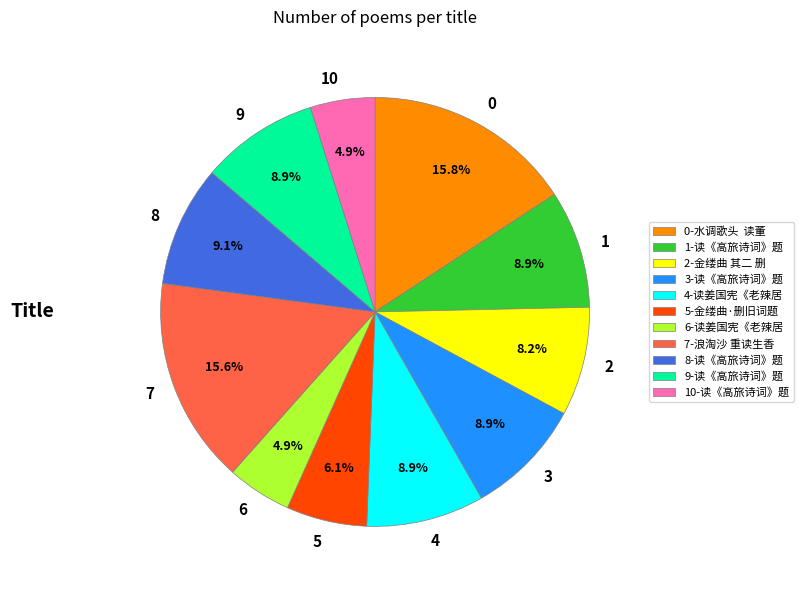

Does any single category account for the majority?

No